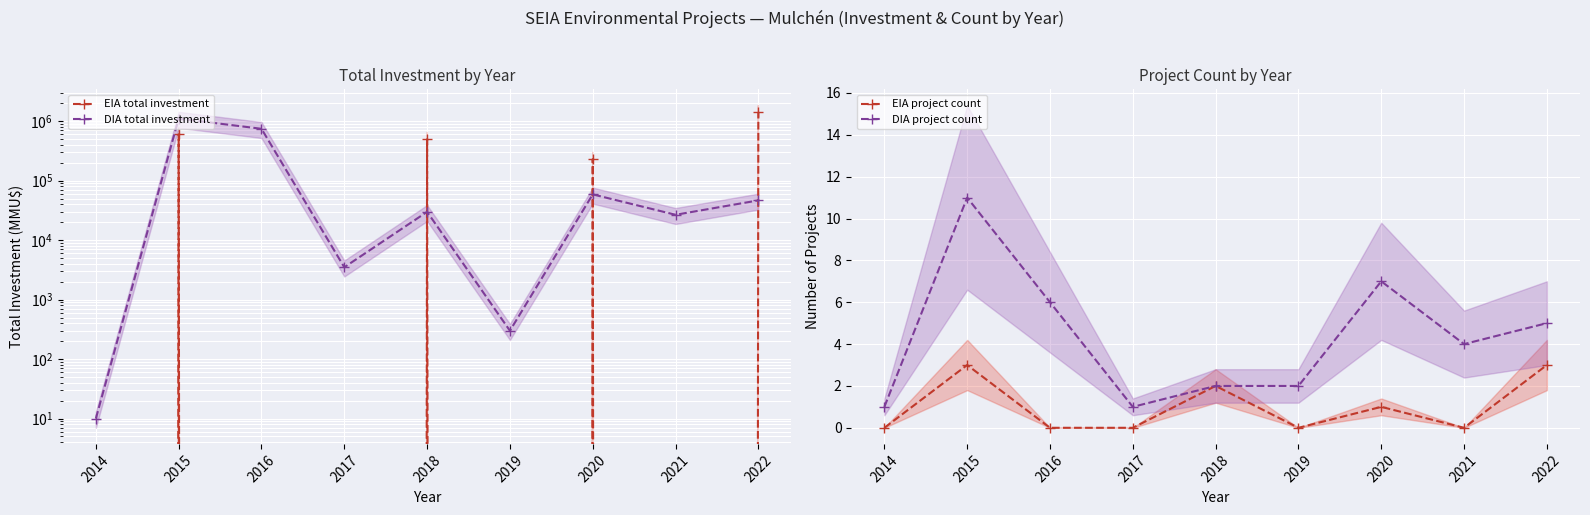

What is the difference between the maximum and minimum values in the DIA project count series?

10